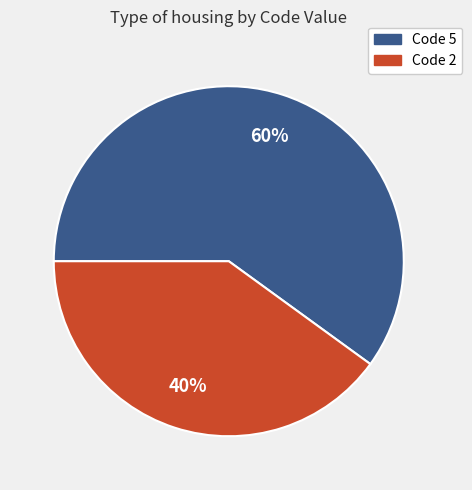

Is there a majority slice in this chart?

Yes